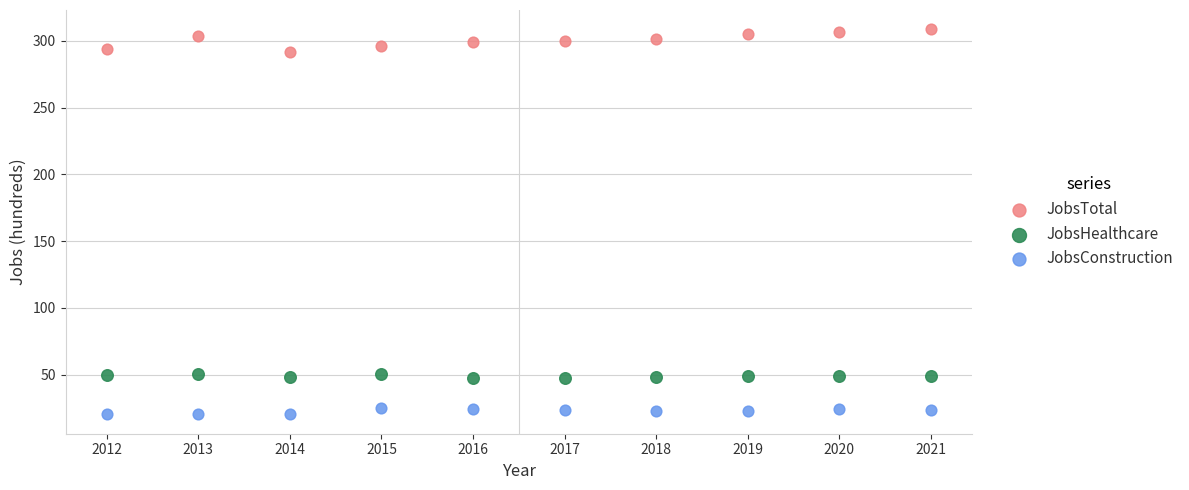

Across all data points, what is the range of Y values (max minus min)?

288.5